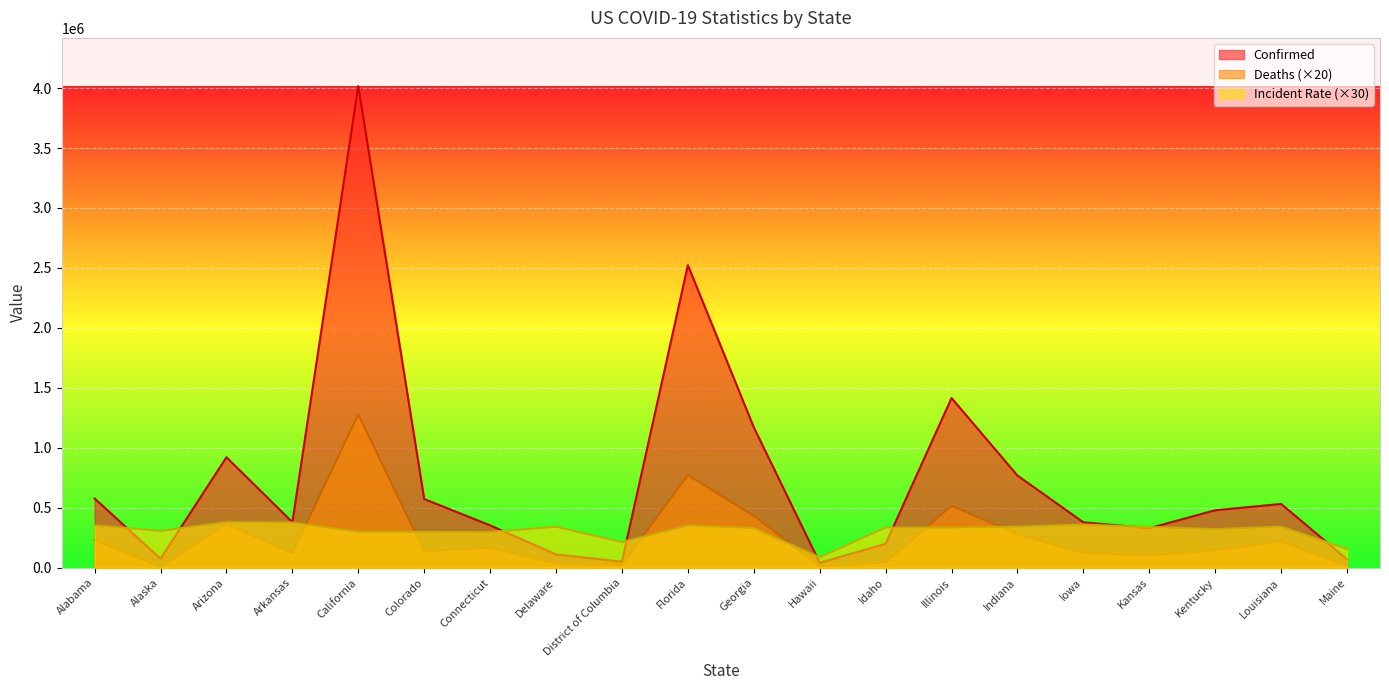

How many lines are shown in the chart?

3